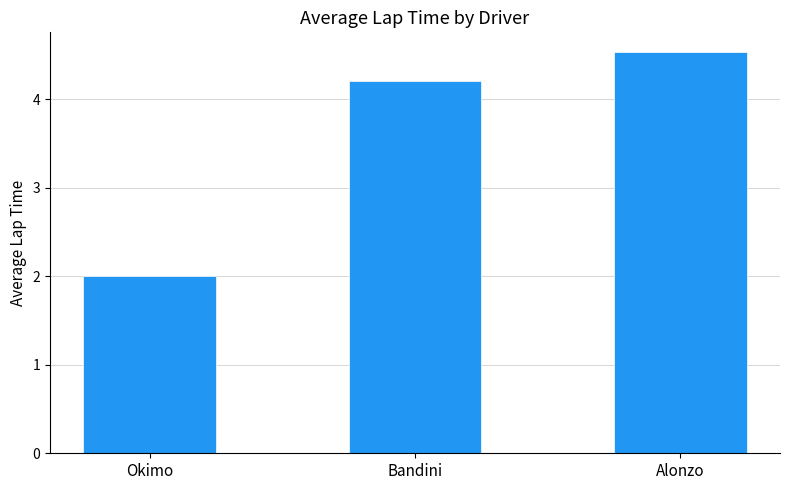

The value at Okimo is 2.0. True or false?

True